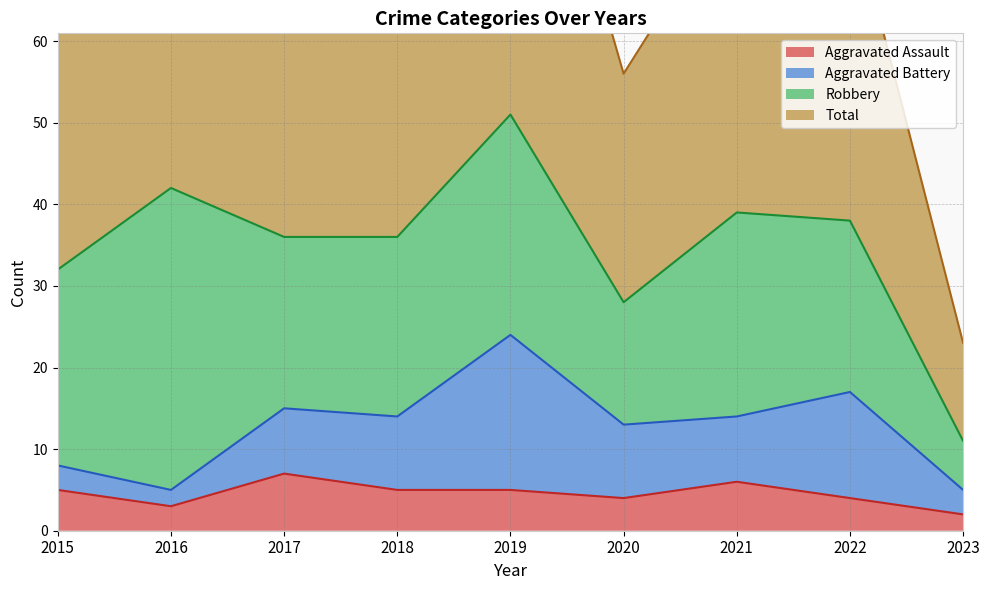

The Aggravated Assault series shows 6 at 2021. True or false?

True